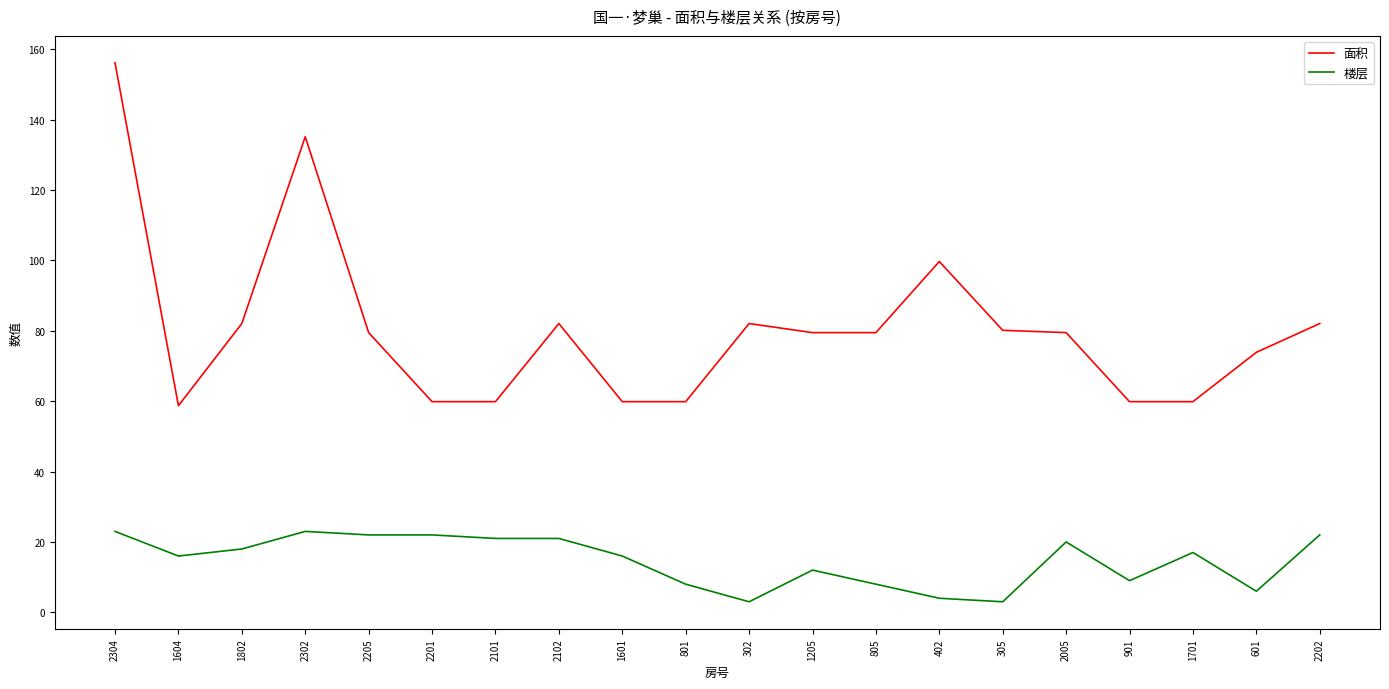

The value of 面积 at 1601 is 59.9. True or false?

True